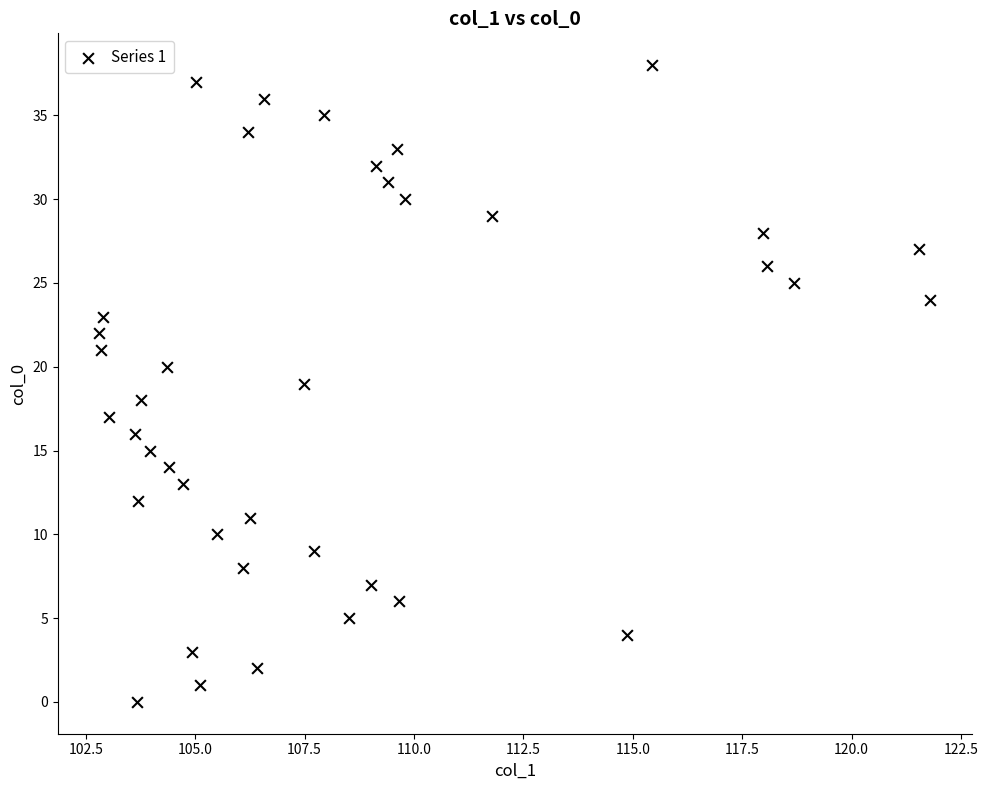

What is the range of Y values (max minus min)?

38